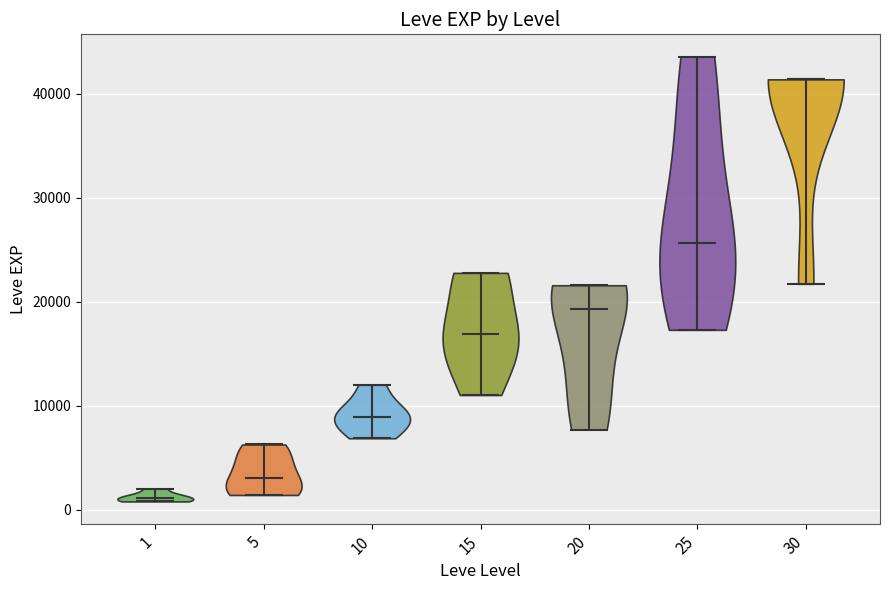

Reading left to right, read every violin against the y-axis: where its median line is, and the lowest and highest points it reaches. The values are not printed on the chart, so give them approximately, as read against the axis.

1: median line 1000, lowest point 1000, highest point 2000
5: median line 3000, lowest point 1000, highest point 6000
10: median line 9000, lowest point 7000, highest point 12000
15: median line 17000, lowest point 11000, highest point 23000
20: median line 19000, lowest point 8000, highest point 22000
25: median line 26000, lowest point 17000, highest point 44000
30: median line 41000, lowest point 22000, highest point 41000